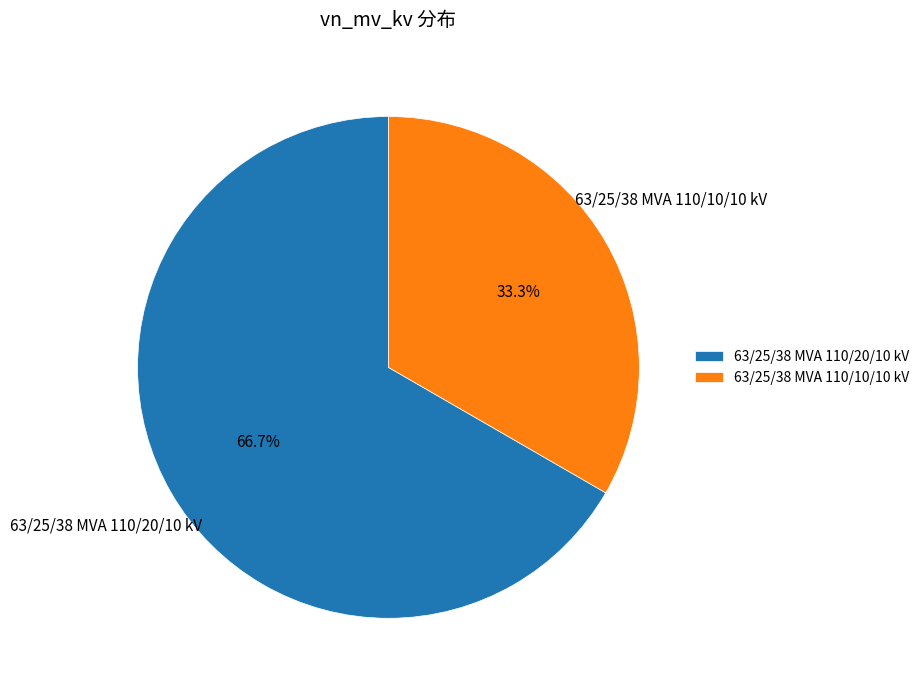

Approximately how many times larger is the value at 63/25/38 MVA 110/20/10 kV compared to 63/25/38 MVA 110/10/10 kV?

2.0